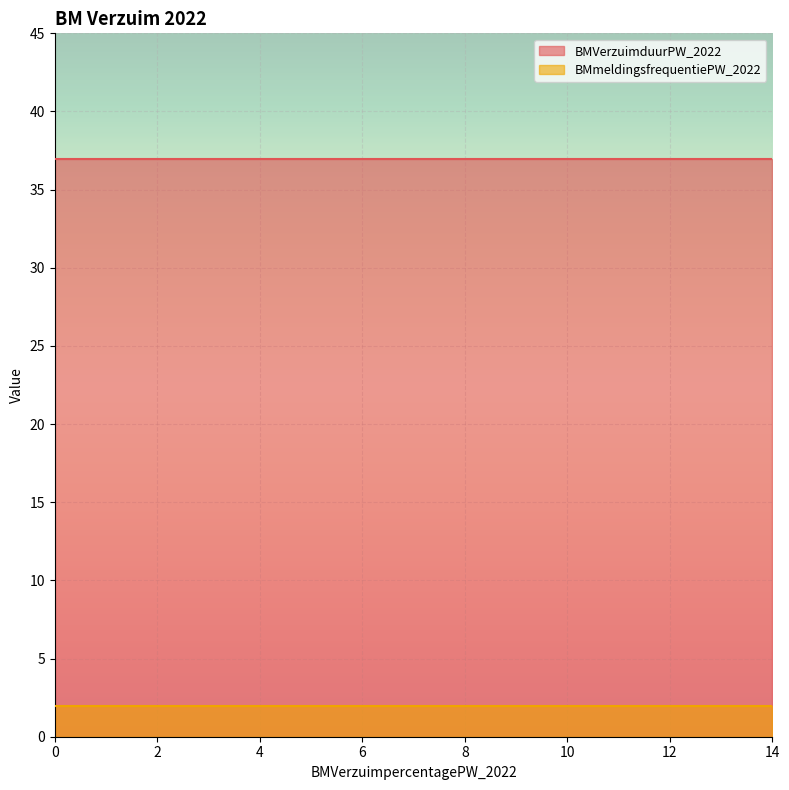

True or false: BMVerzuimduurPW_2022 has a value of 11.1 at 5.

False